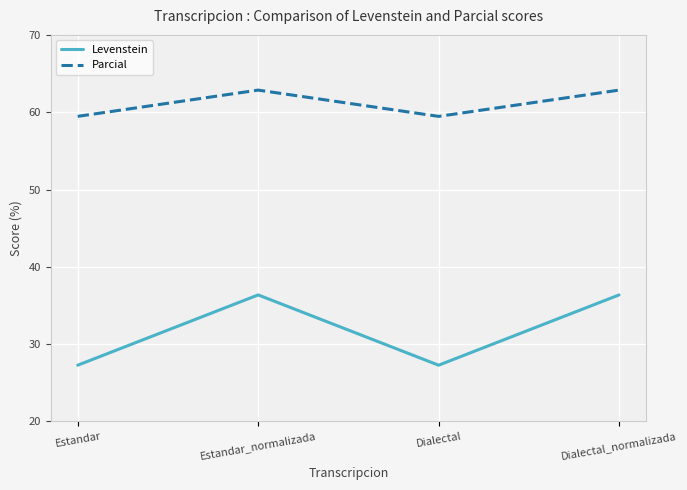

List the series in order of their peak value, highest first.

Parcial, Levenstein